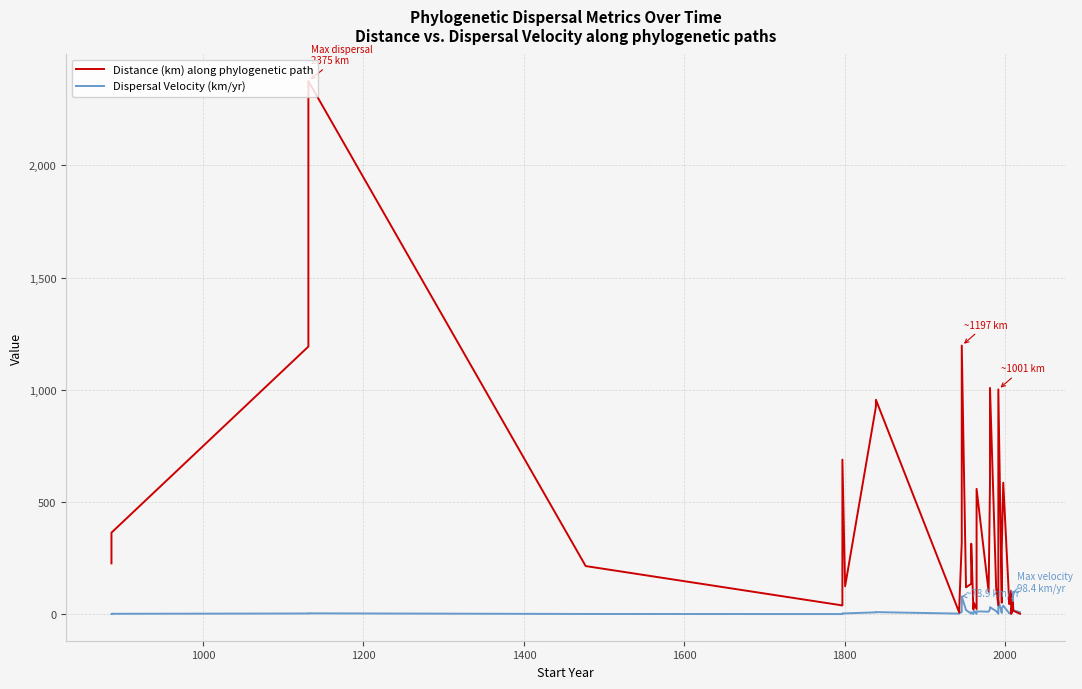

True or false: Dispersal Velocity (km/yr) has a value of 13.9 at 22.

False